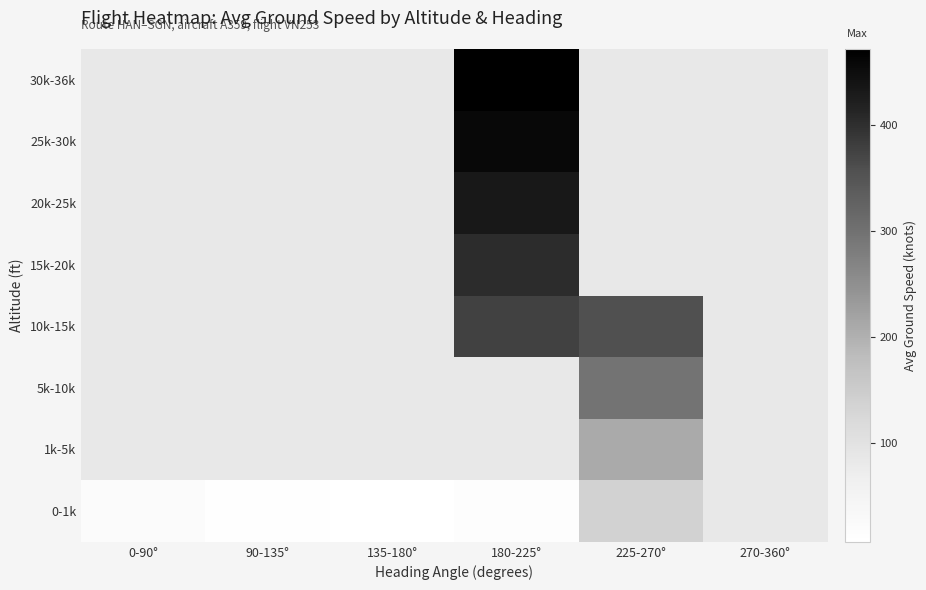

How many categories are shown in the chart?

6